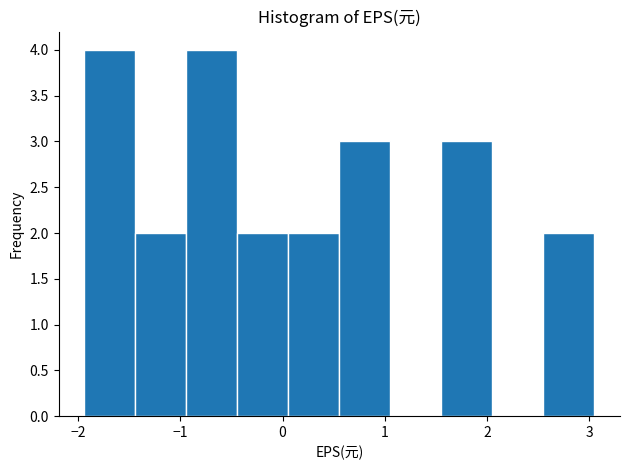

What is the height of the bar covering -1.4 to -0.9 on the x-axis? Neither the bar edges nor the heights are printed on the chart, so give them approximately, as read against the axes.

2